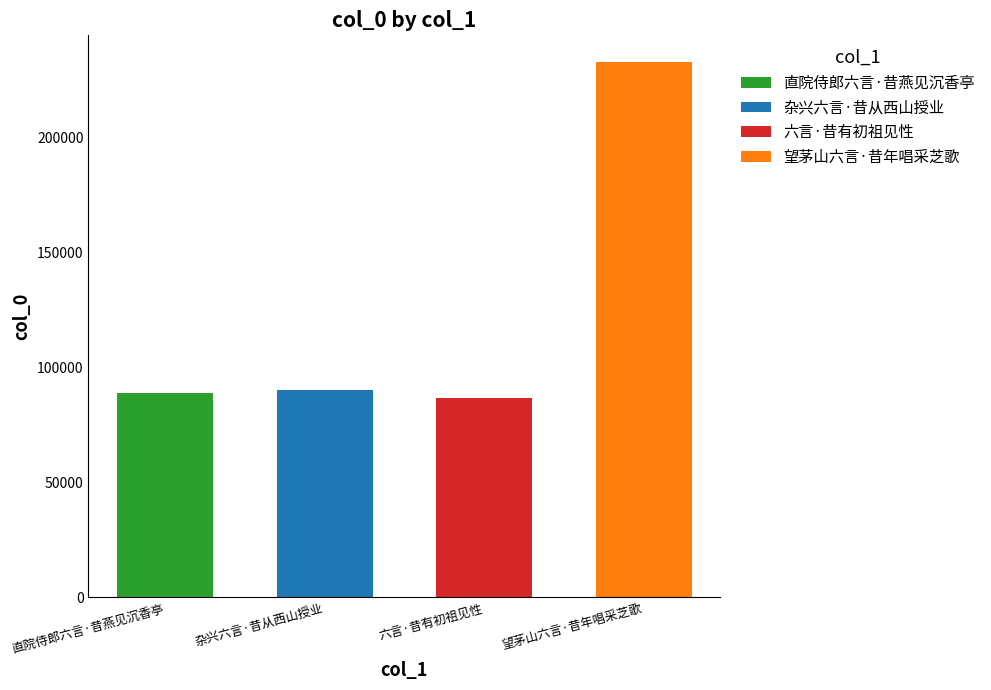

List the labels in order of value, smallest first.

六言·昔有初祖见性, 直院侍郎六言·昔燕见沉香亭, 杂兴六言·昔从西山授业, 望茅山六言·昔年唱采芝歌